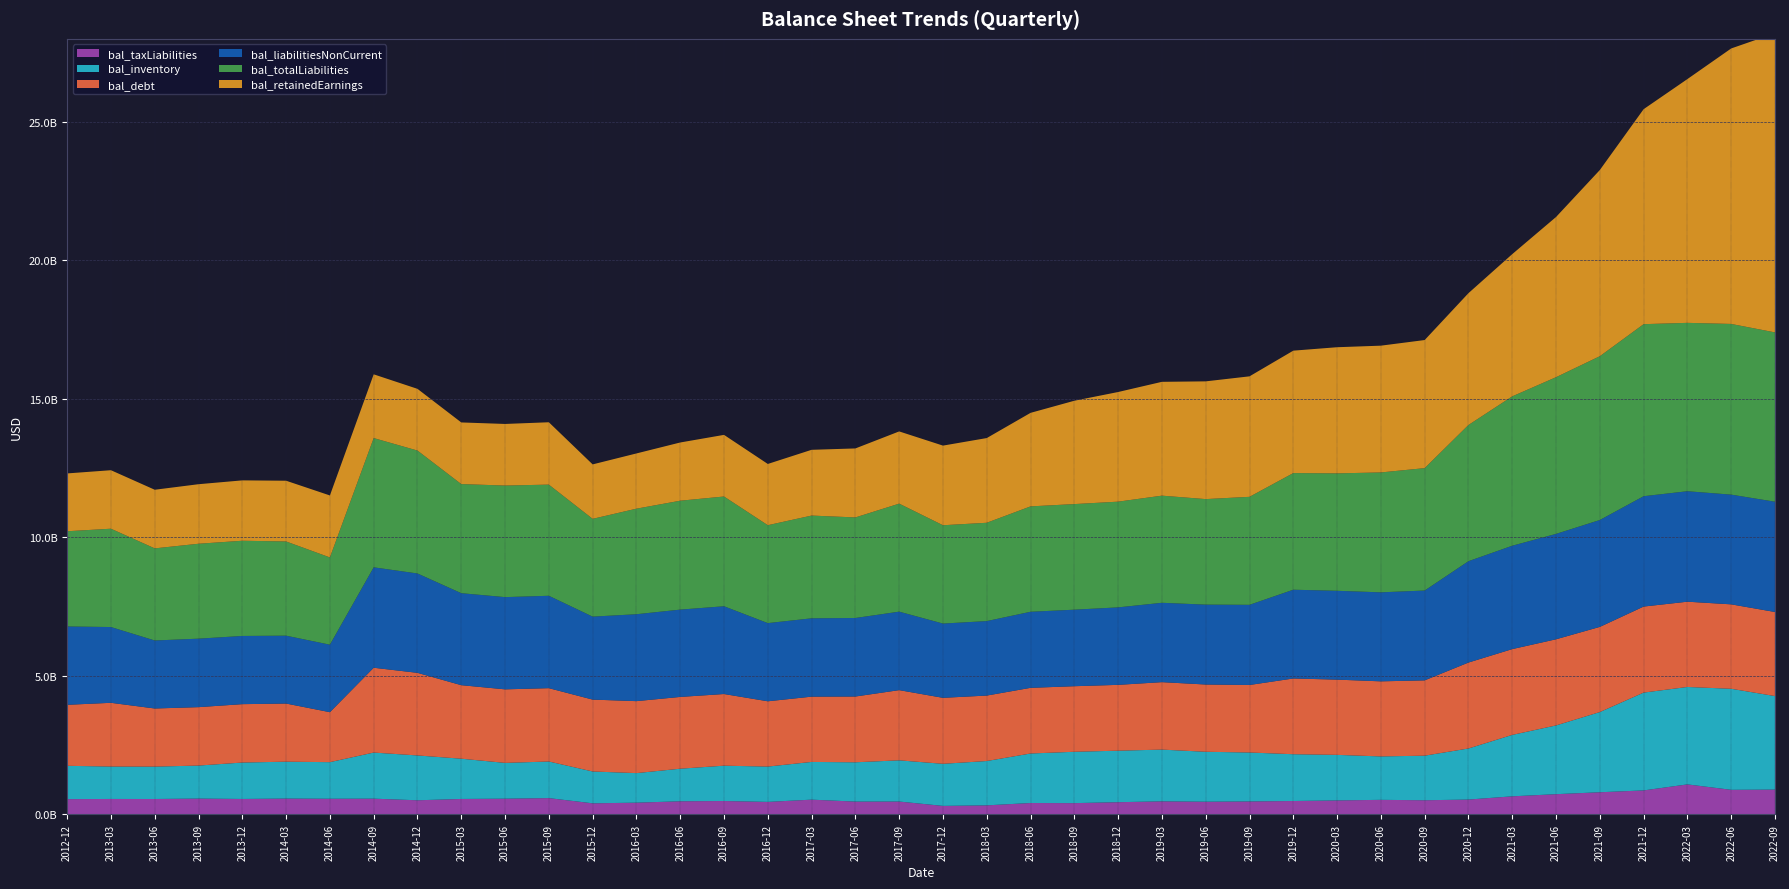

Reading right to left, extract all data points from this chart.

bal_retainedEarnings: 10799863000	9945710000	8800883000	7761417000	6721734000	5783184000	5134398000	4758969000	4624019000	4576629000	4553882000	4419296000	4349523000	4250419000	4109034000	3958320000	3730662000	3376163000	3057904000	2874693000	2606831000	2490373000	2373718000	2210459000	2224963000	2101729000	1993910000	1965291000	2250901000	2223599000	2225354000	2227843000	2300660000	2237147000	2192413000	2179513000	2149389000	2116262000	2111597000	2087620000
bal_debt: 3035071000	3048246000	3078499000	3105876000	3074231000	3109991000	3097426000	3102676000	2718844000	2710648000	2716118000	2734344000	2437393000	2428048000	2435385000	2376723000	2366755000	2370393000	2363349000	2381940000	2534144000	2374308000	2356709000	2356826000	2586992000	2591233000	2598298000	2594656000	2647403000	2654649000	2654171000	2981849000	3061852000	1803889000	2098750000	2107589000	2108960000	2098484000	2300796000	2202237000
bal_totalLiabilities: 6112493000	6162324000	6078463000	6211063000	5913051000	5656979000	5392699000	4917336000	4418757000	4328419000	4238984000	4210910000	3898892000	3809633000	3867775000	3816334000	3812291000	3804762000	3549436000	3549424000	3899716000	3630649000	3709328000	3535033000	3962200000	3931410000	3810476000	3530631000	4013096000	4028035000	3939085000	4437632000	4666634000	3150172000	3401361000	3437151000	3426571000	3325173000	3549984000	3437574000
bal_liabilitiesNonCurrent: 3981097000	3960452000	3987817000	3983694000	3858762000	3804734000	3731510000	3658549000	3243129000	3212993000	3207264000	3204212000	2893617000	2883897000	2864685000	2797197000	2762626000	2746176000	2688696000	2680905000	2833187000	2834757000	2827881000	2822218000	3168087000	3152186000	3137430000	2995341000	3335238000	3329447000	3320751000	3587050000	3625094000	2436949000	2449930000	2461973000	2472369000	2455324000	2735297000	2827897000
bal_inventory: 3376532000	3647061000	3516815000	3531130000	2894970000	2481832000	2217534000	1843548000	1609216000	1567017000	1644538000	1689043000	1767020000	1802759000	1867700000	1859168000	1853862000	1787109000	1600058000	1519347000	1487516000	1418732000	1361550000	1275211000	1275575000	1175716000	1066823000	1149390000	1321397000	1292069000	1453242000	1618419000	1664212000	1320871000	1332101000	1314747000	1192032000	1168499000	1170159000	1202507000
bal_taxLiabilities: 897771000	890383000	1086150000	868651000	802387000	732579000	655154000	538674000	513330000	528445000	507054000	486183000	470322000	460816000	473983000	443306000	409686000	413992000	329300000	309645000	466995000	465228000	535167000	453968000	485892000	476483000	426220000	402793000	590920000	570165000	560147000	512568000	570787000	567733000	573756000	560061000	573447000	558885000	560160000	554245000